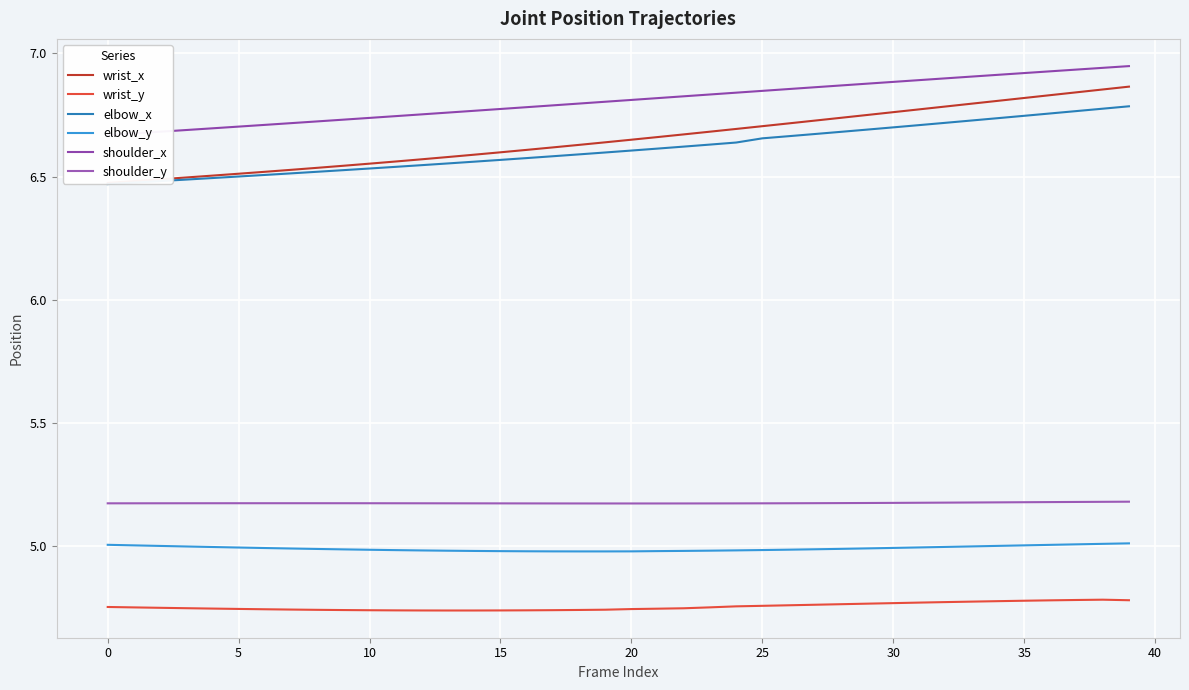

The elbow_x series shows 6.7 at 26. True or false?

True